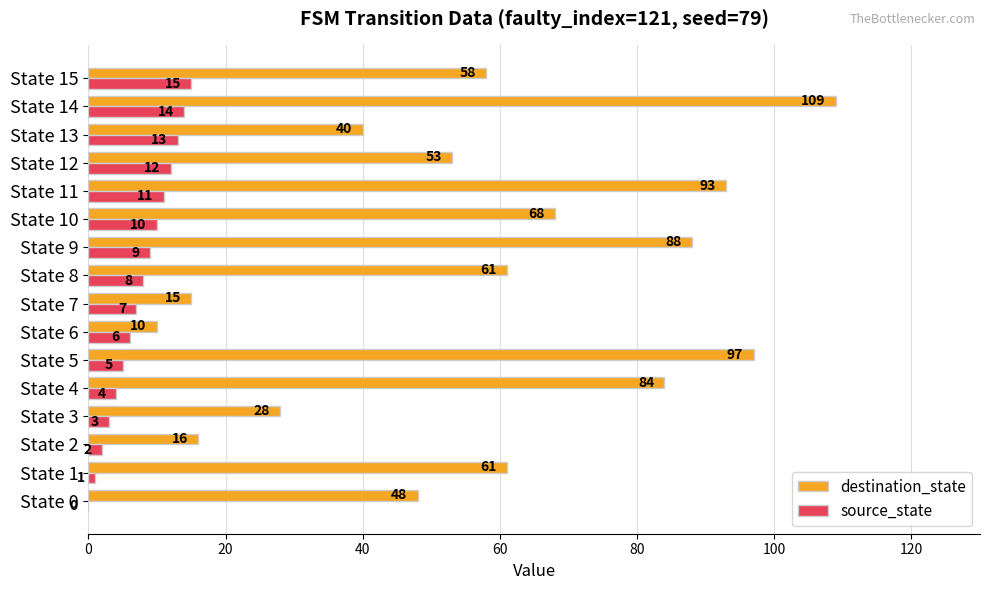

What is the sum of the source_state values at State 12 and State 2?

14